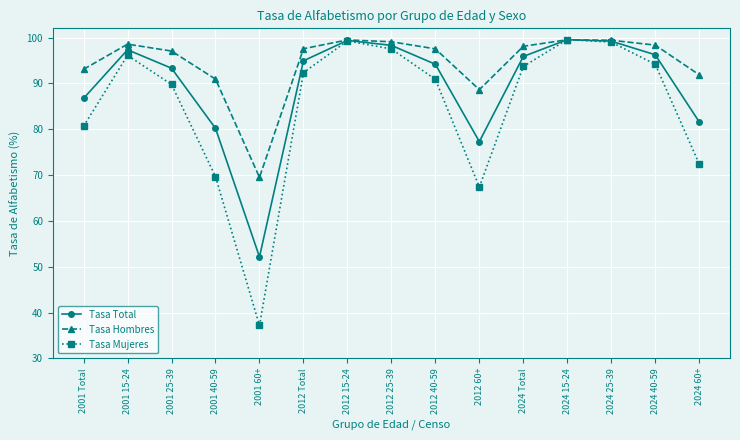

Which series changed the most between 2024 25-39 and 2024 40-59?

Tasa Mujeres